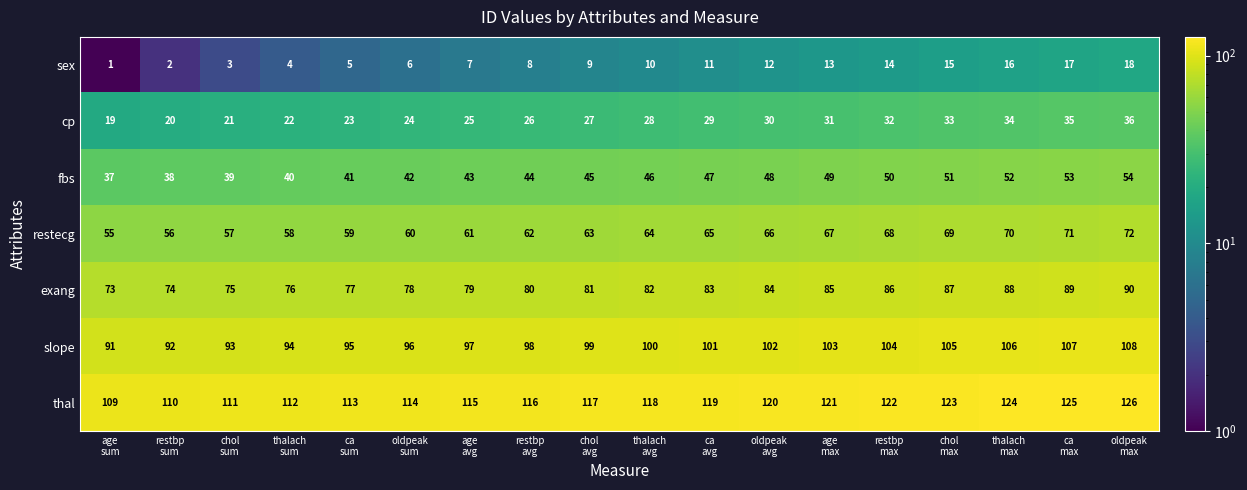

What is the difference between the maximum and minimum values in the exang series?

17